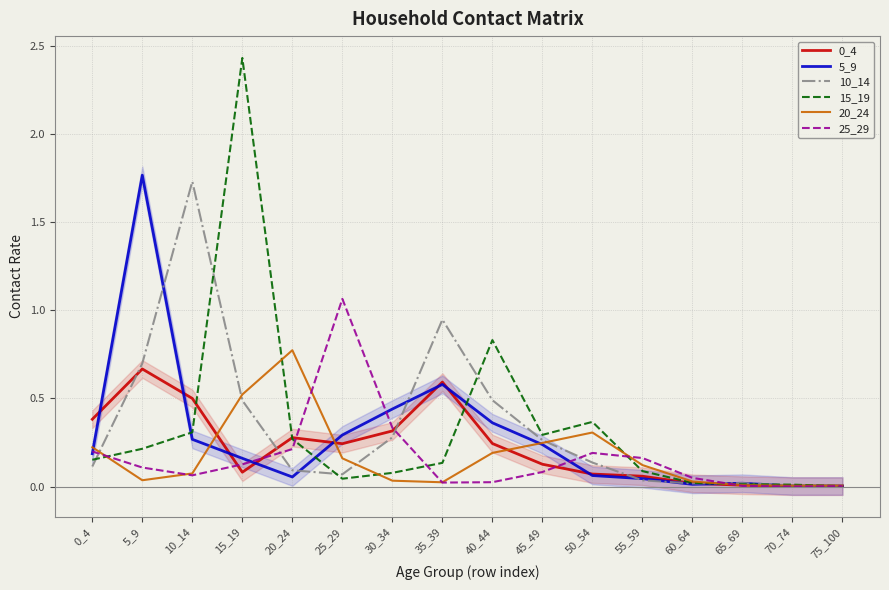

What is the greatest value displayed?

2.4